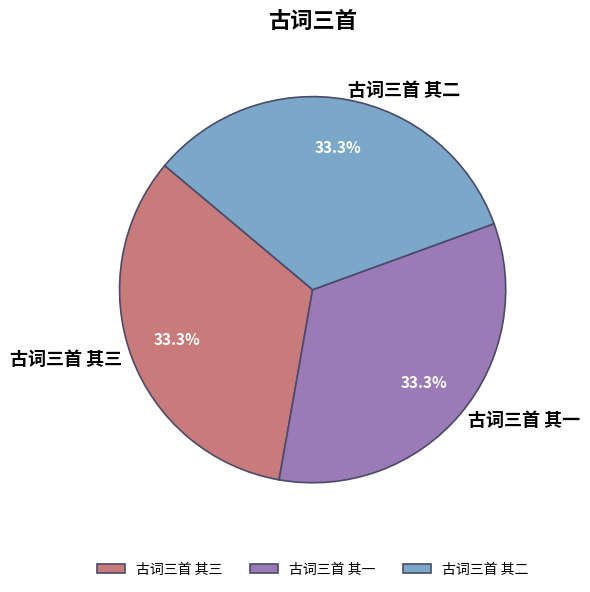

Is the sum of 古词三首 其三 and 古词三首 其一 greater than half?

Yes